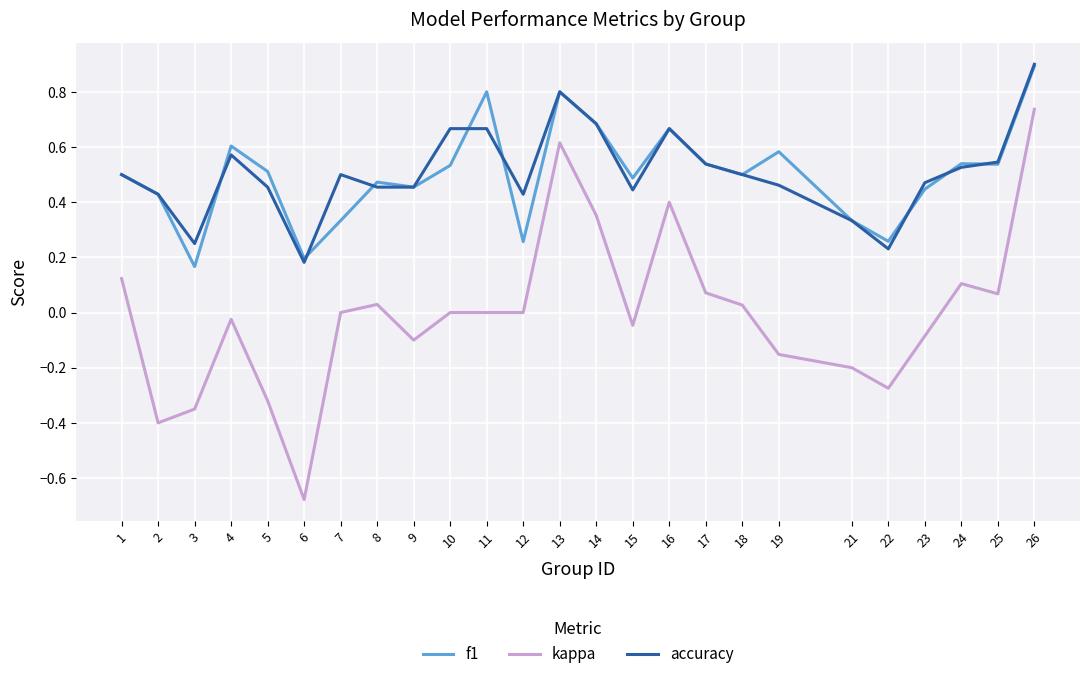

Where is the first local minimum for accuracy?

3